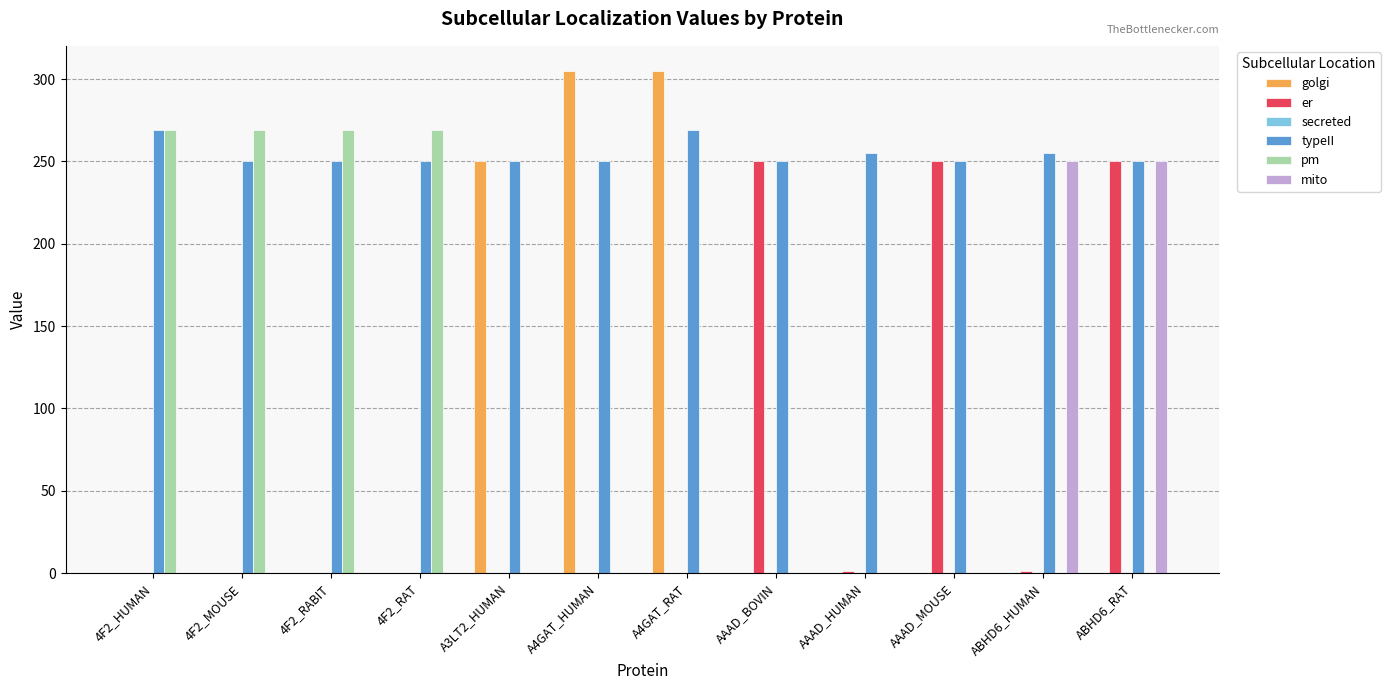

The mito series shows -117 at A4GAT_HUMAN. True or false?

False